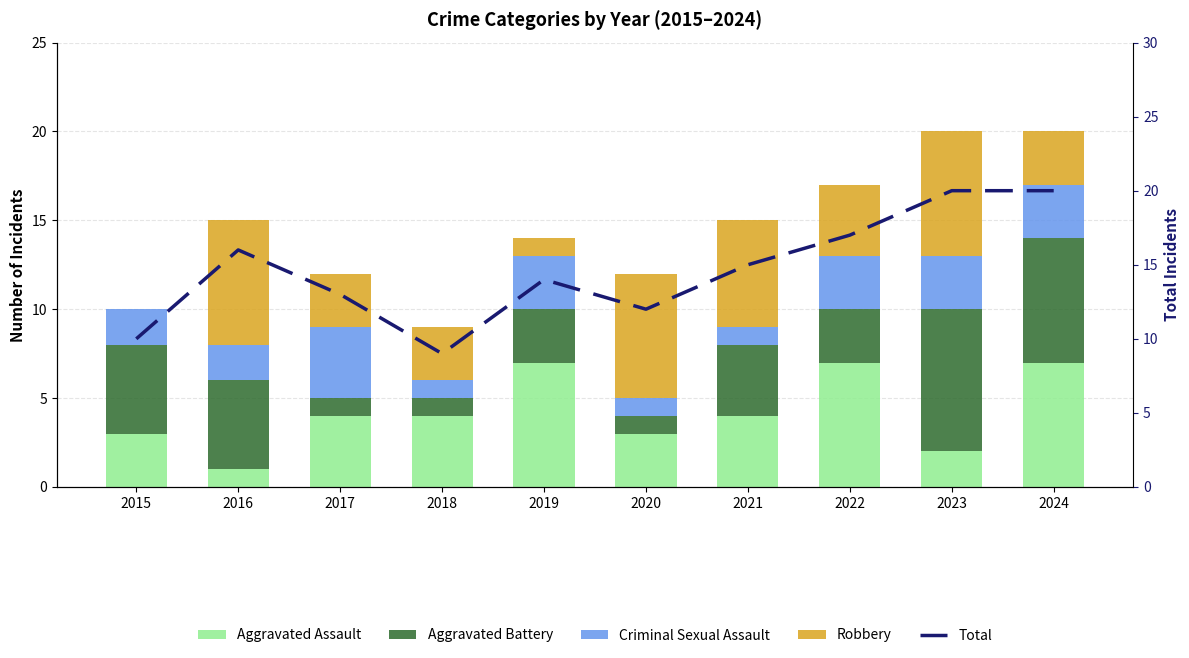

Reading left to right, extract all data points from this chart.

Aggravated Assault: 2015=3	2016=1	2017=4	2018=4	2019=7	2020=3	2021=4	2022=7	2023=2	2024=7
Aggravated Battery: 2015=5	2016=5	2017=1	2018=1	2019=3	2020=1	2021=4	2022=3	2023=8	2024=7
Criminal Sexual Assault: 2015=2	2016=2	2017=4	2018=1	2019=3	2020=1	2021=1	2022=3	2023=3	2024=3
Robbery: 2015=0	2016=7	2017=3	2018=3	2019=1	2020=7	2021=6	2022=4	2023=7	2024=3
Total: 2015=10	2016=16	2017=13	2018=9	2019=14	2020=12	2021=15	2022=17	2023=20	2024=20